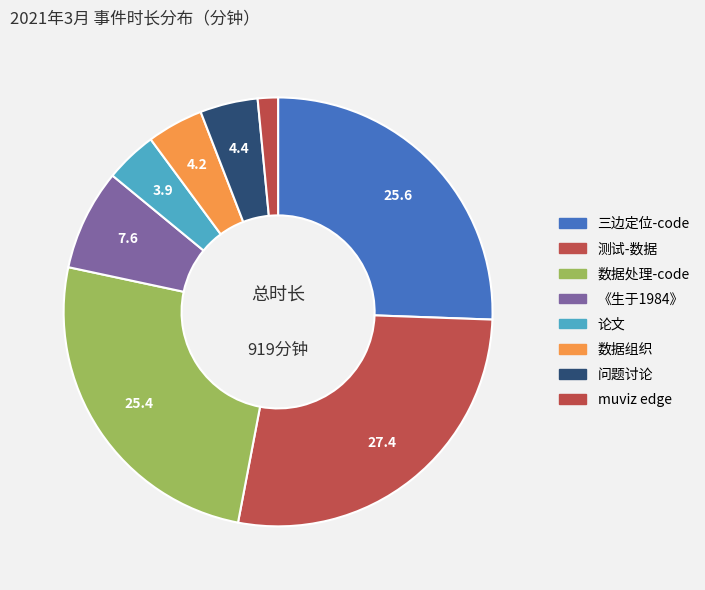

What percentage is the 问题讨论 slice, to the nearest percent?

4%